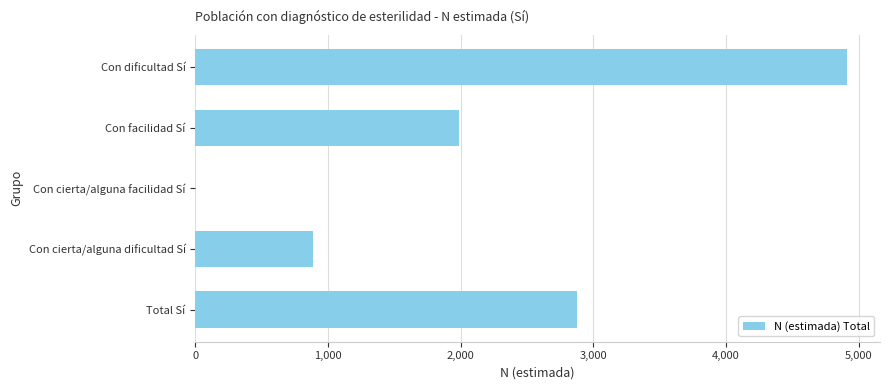

The chart shows a value of 0 at Con cierta/alguna facilidad Sí. True or false?

True